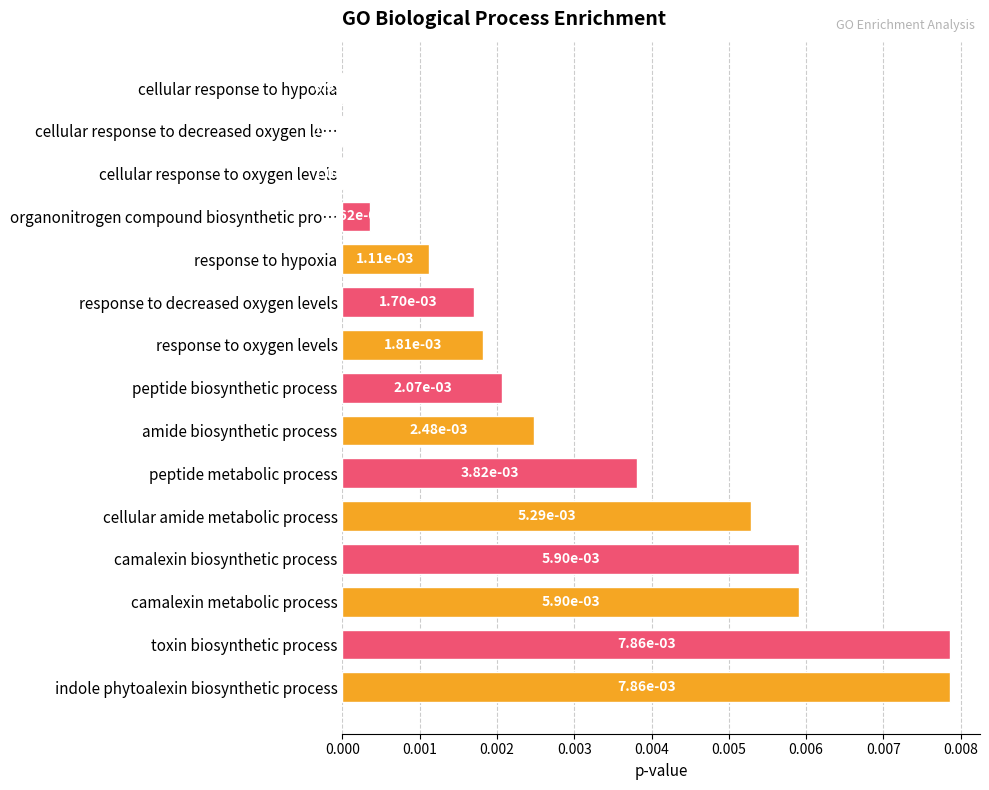

Between camalexin metabolic process and cellular response to decreased oxygen le…, which is larger?

camalexin metabolic process